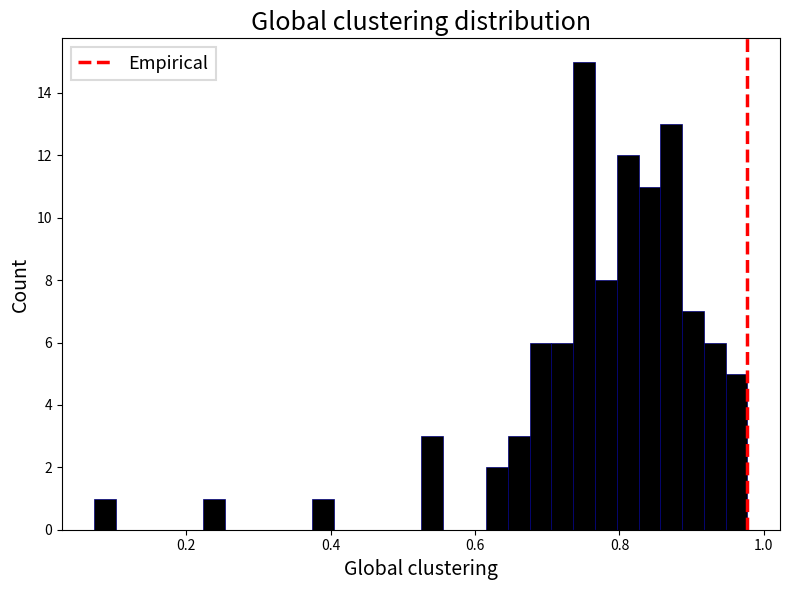

Around what value on the x-axis is the tallest bar? Give the approximate position of its centre, as read against the axis.

0.76